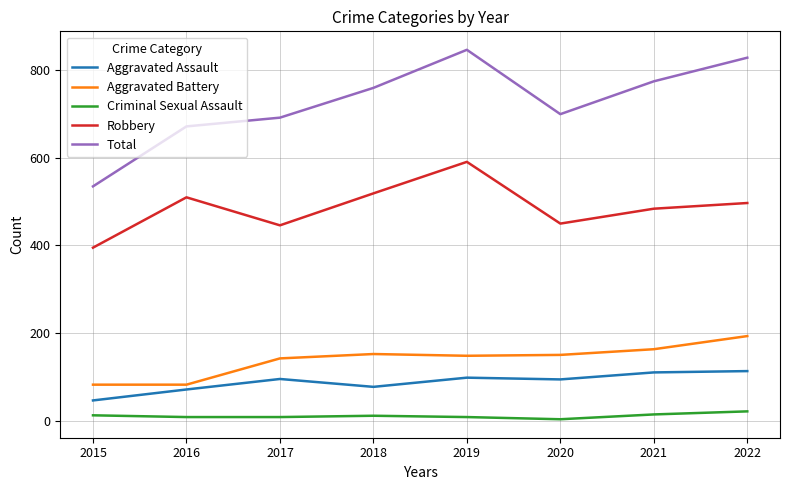

What is the greatest value displayed?

847